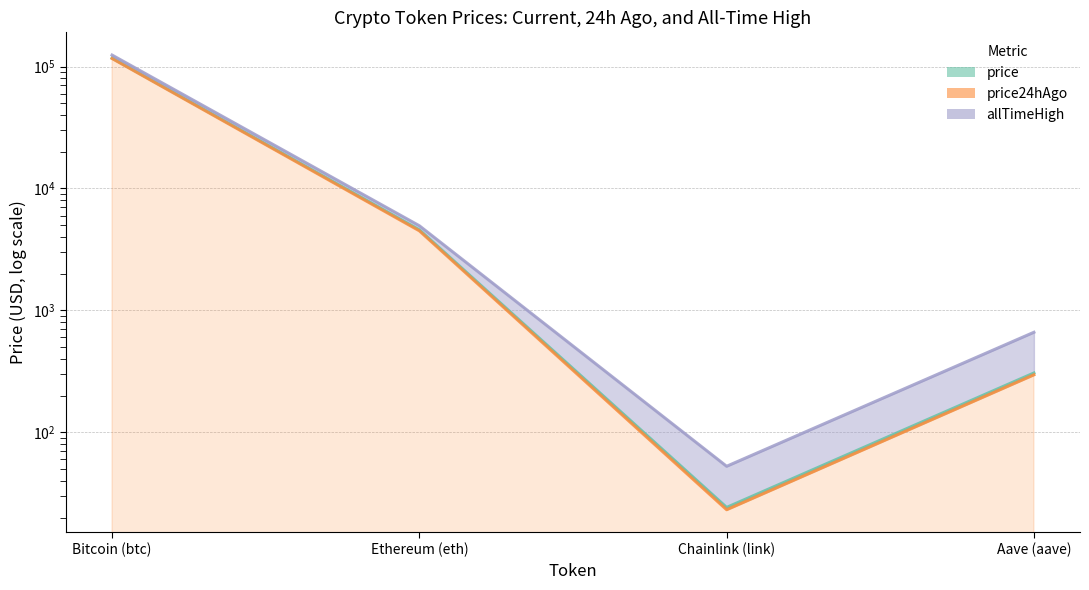

Rank the categories by price (line) value from lowest to highest.

Chainlink (link), Aave (aave), Ethereum (eth), Bitcoin (btc)